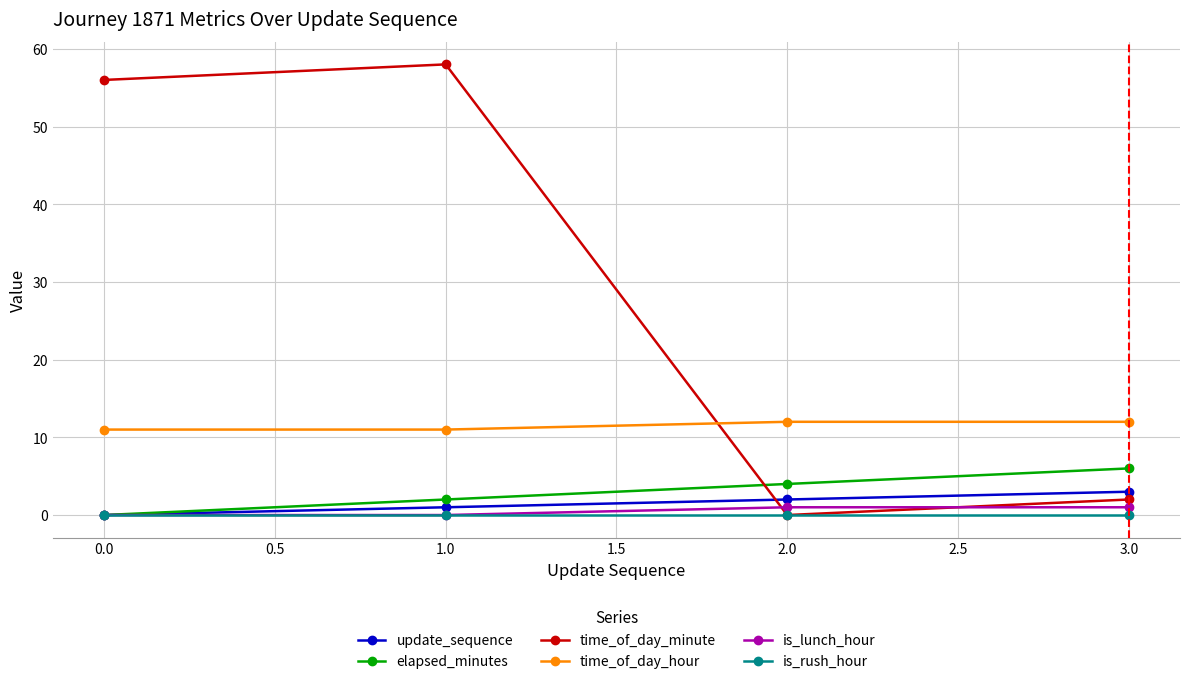

How many lines are shown in the chart?

6